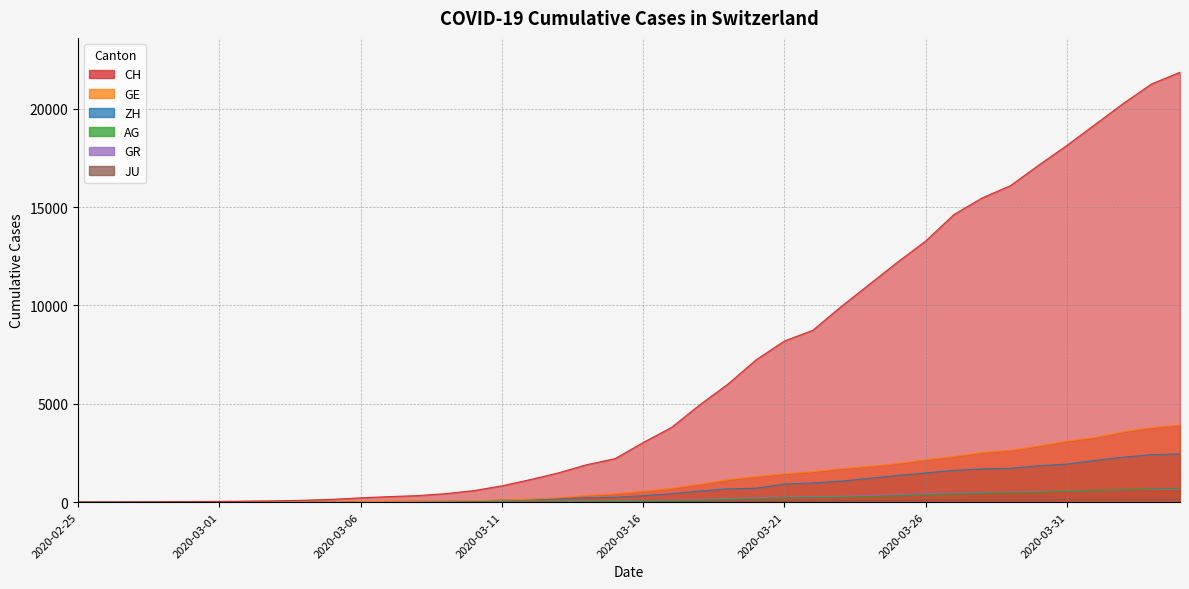

At which category is the sum across all series the highest?

2020-04-04